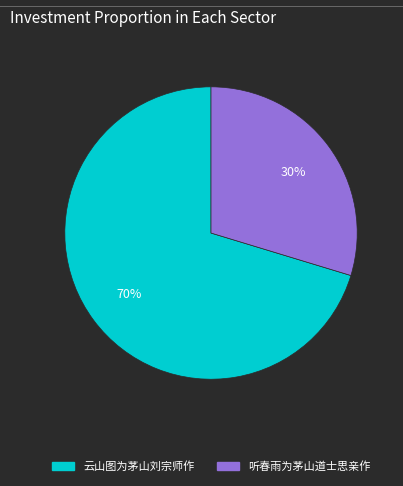

To the nearest percent, what portion does 听春雨为茅山道士思亲作 represent?

30%